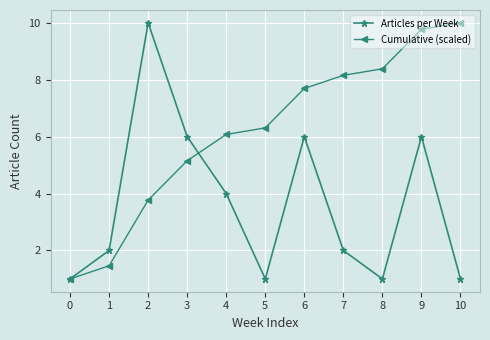

What is the spread (max minus min) of values at 8?

7.4